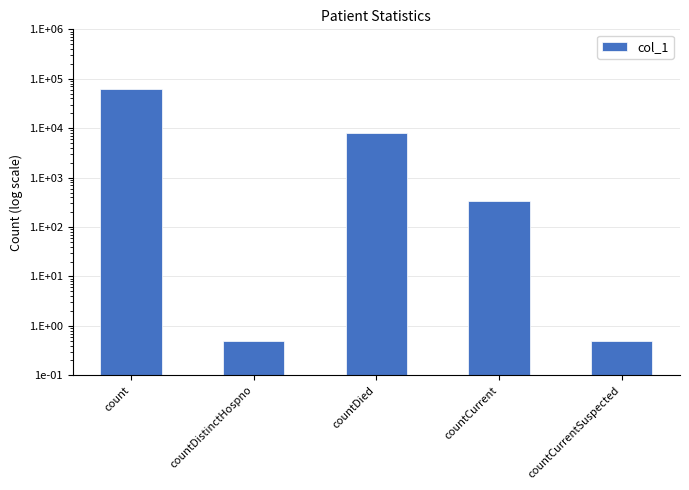

What is the greatest value displayed?

61865.0